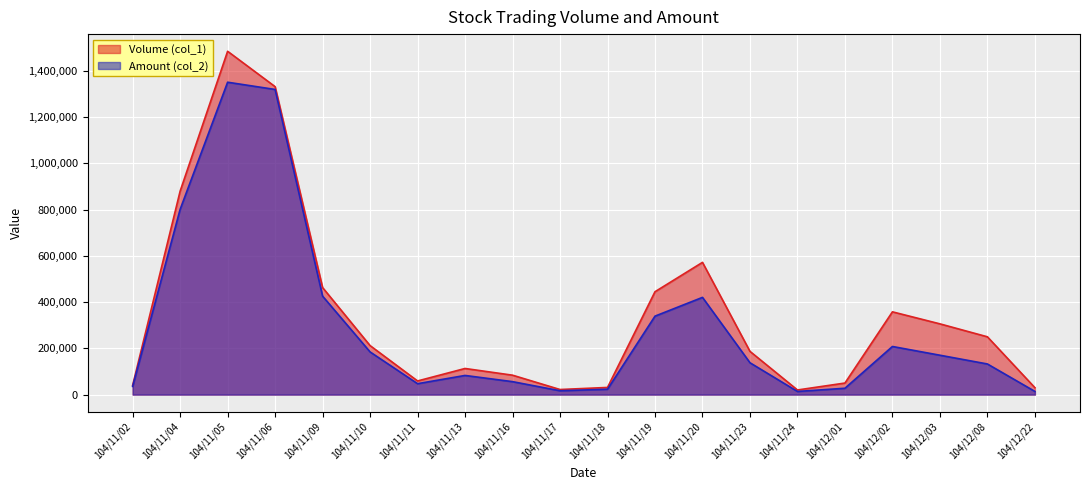

True or false: Volume (col_1) has a value of 59000 at 104/11/11.

True